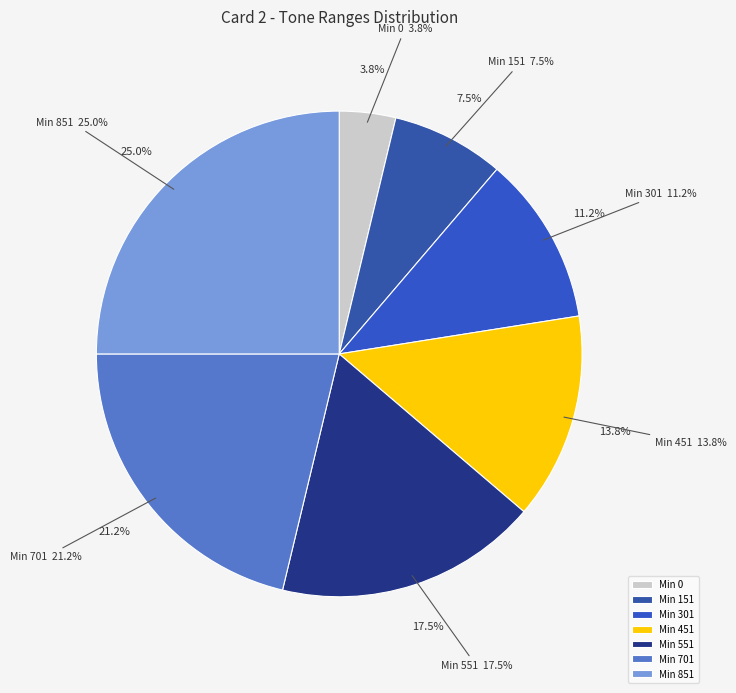

What portion of the pie excludes 551?

82.5%